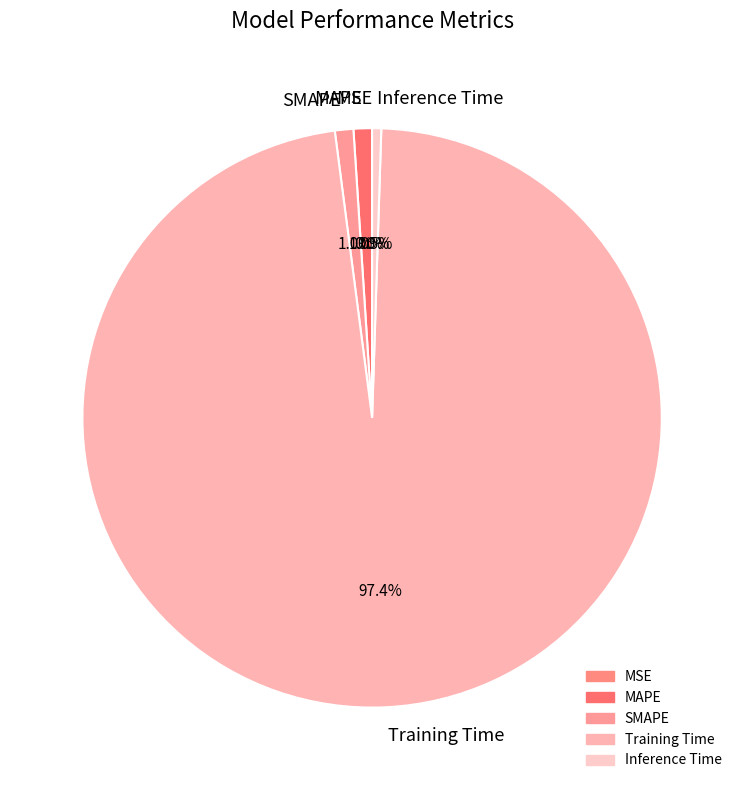

True or false: Inference Time accounts for 7% of the total.

False